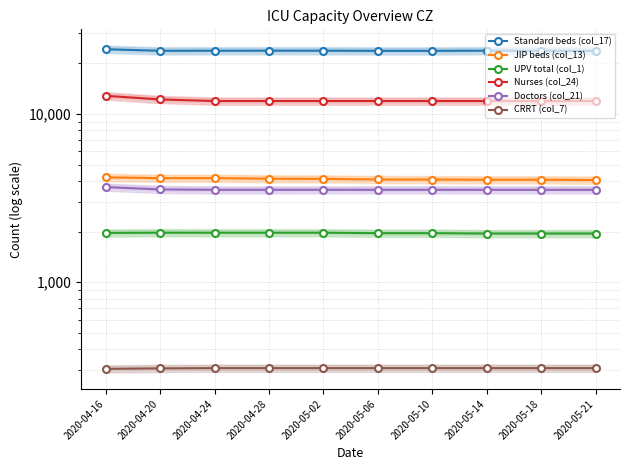

True or false: Standard beds (col_17) and JIP beds (col_13) cross at least once.

False